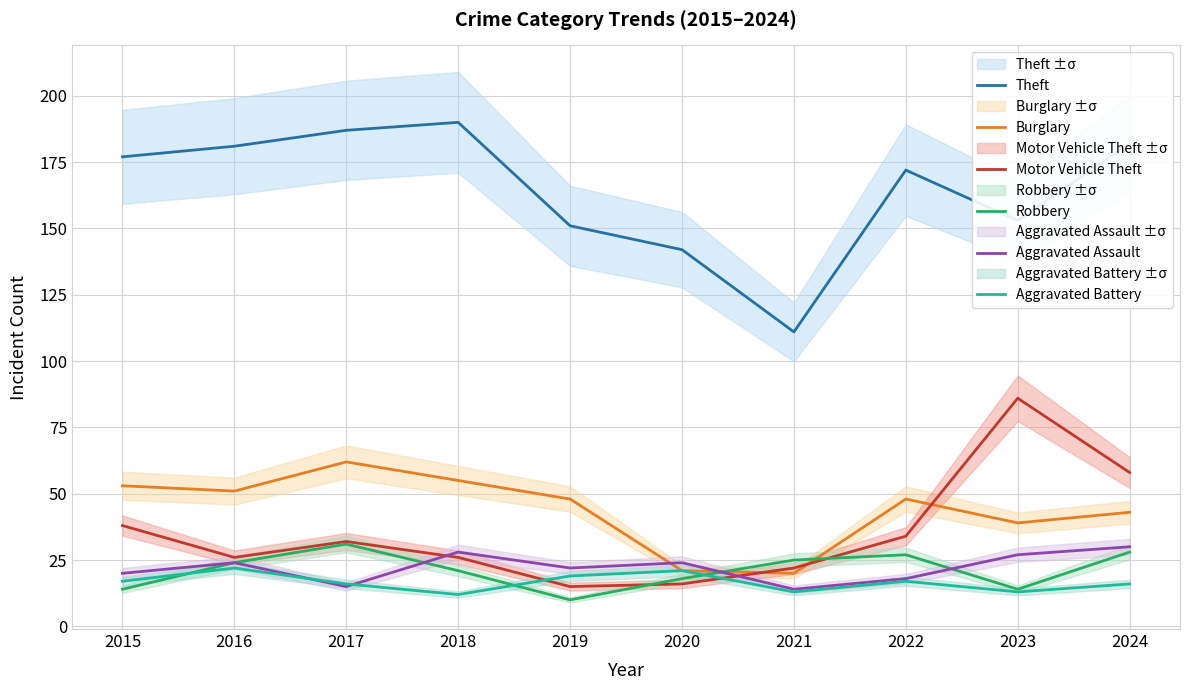

What is the total value across all series at 2018?

332